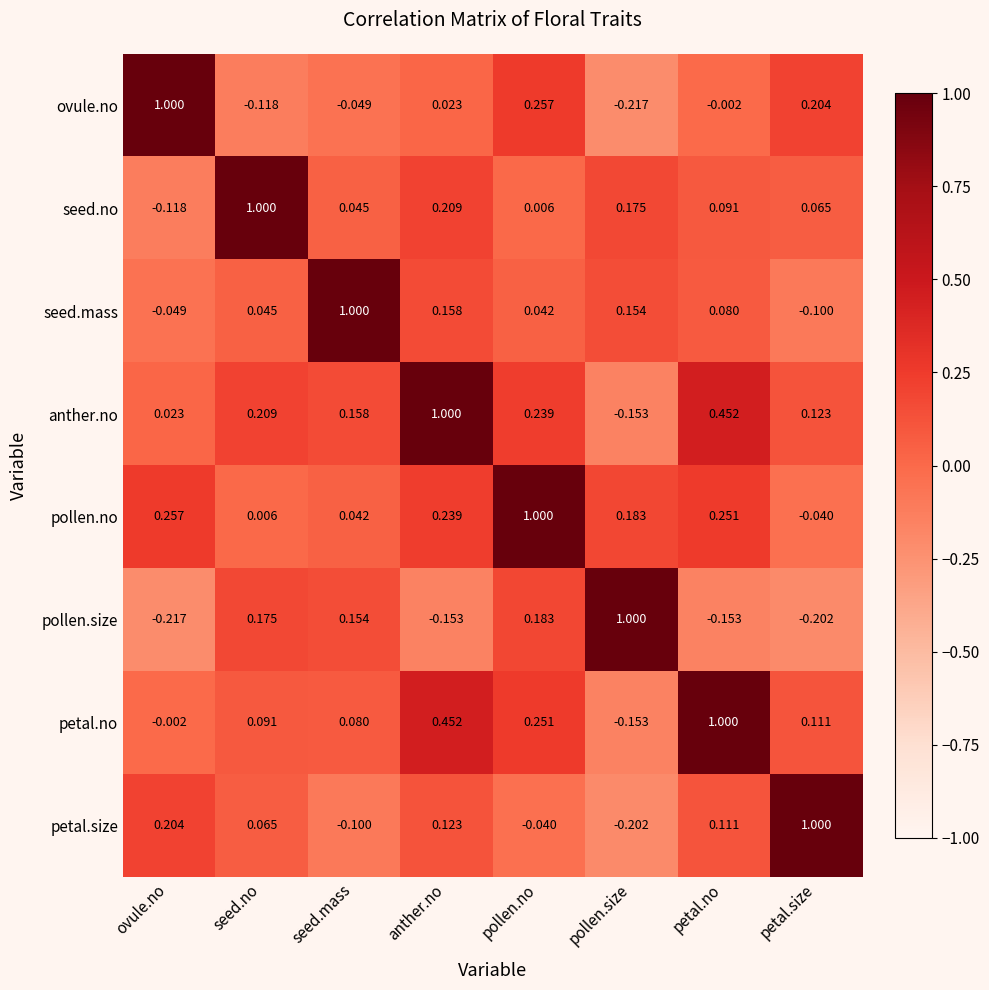

At which label does petal.size reach its peak?

petal.size